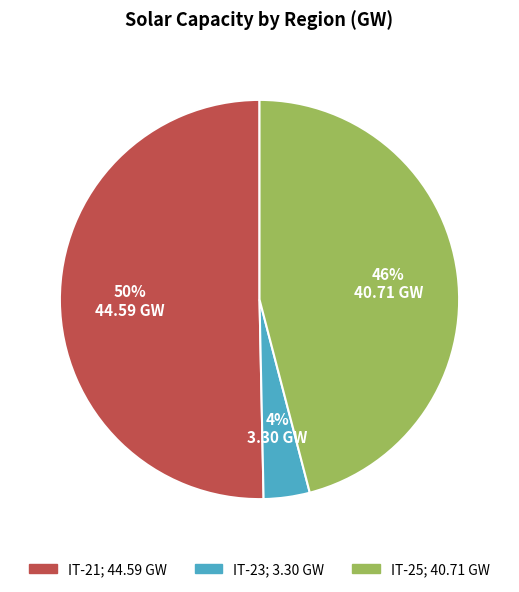

To the nearest percent, what percentage of the pie is IT-23?

4%